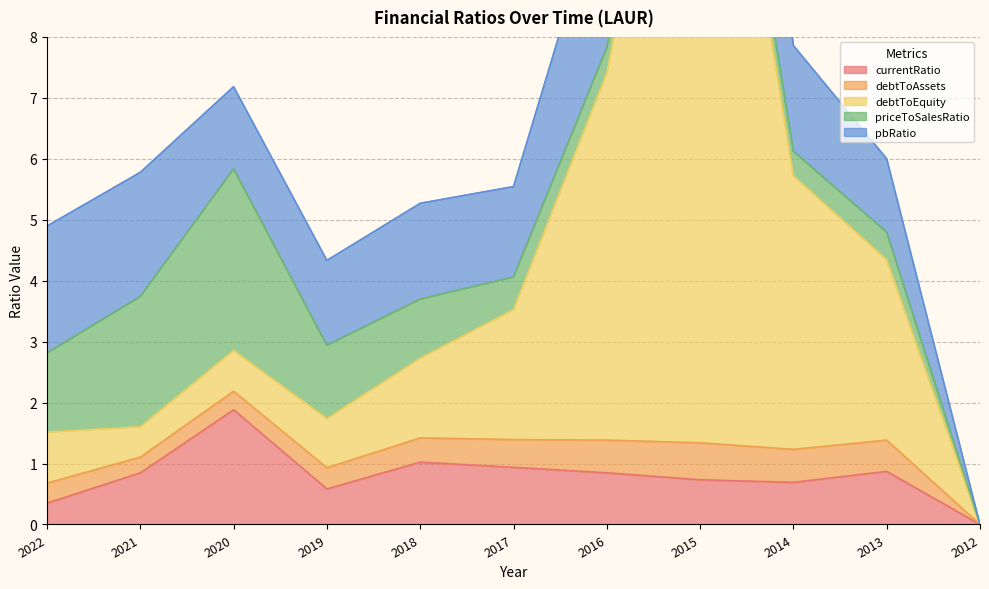

What is the difference between the currentRatio values at 2018 and 2020?

0.9